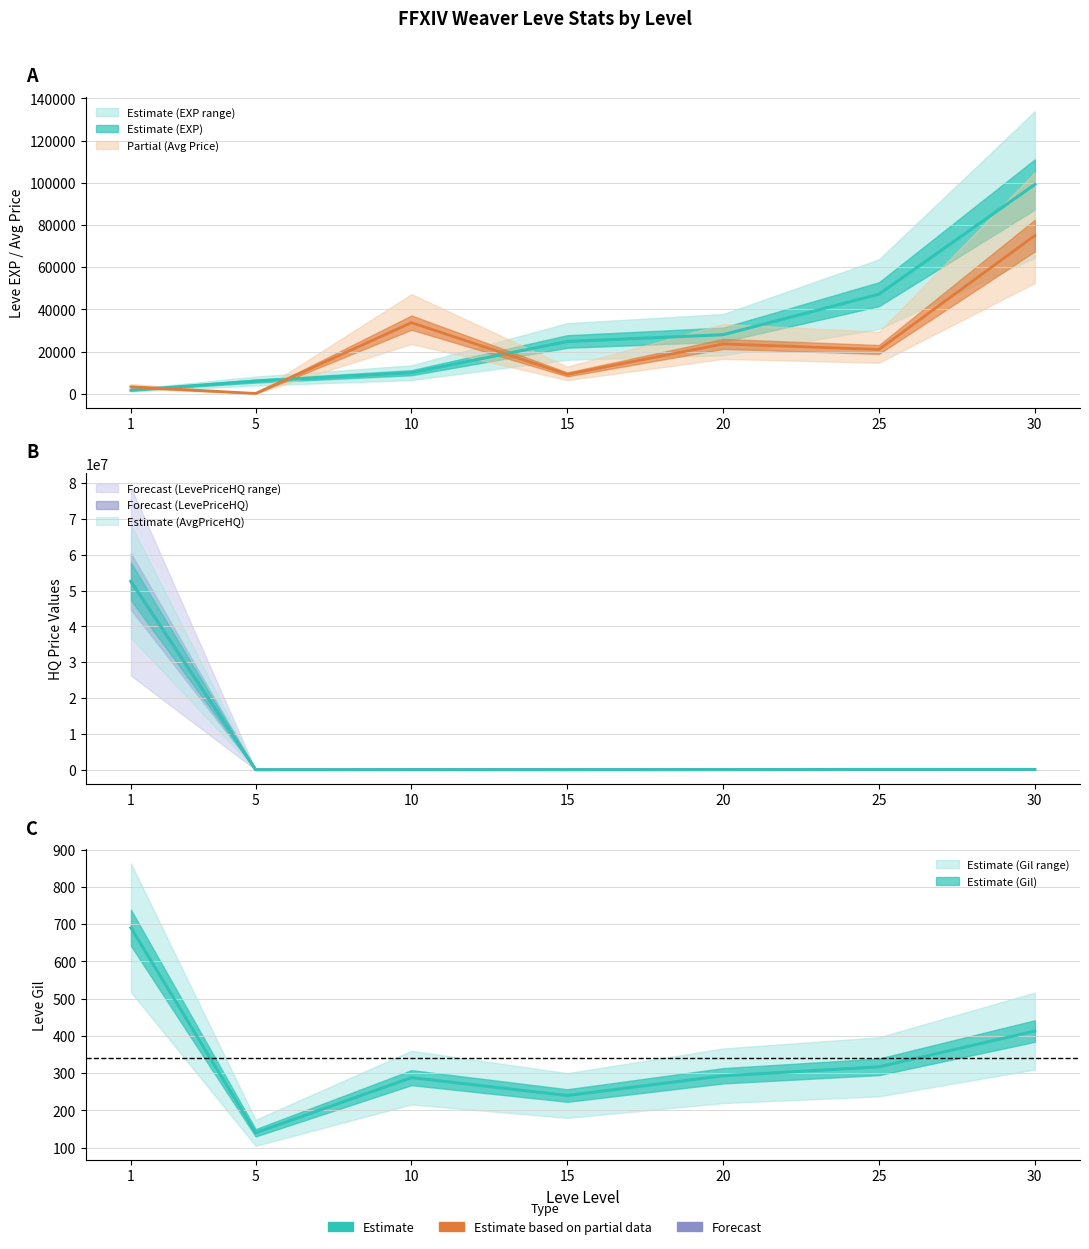

How many values in LevePriceHQ are above zero?

6